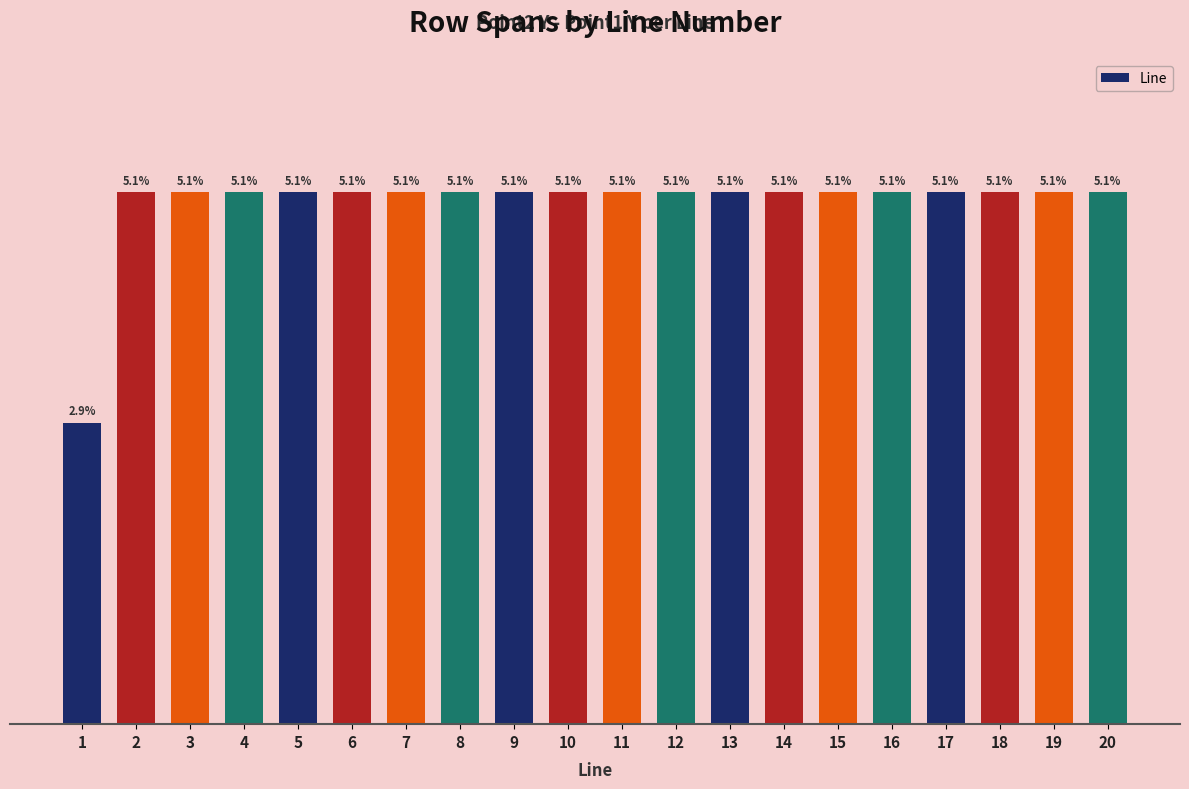

What value does the data have at 6, to the nearest 10?

30